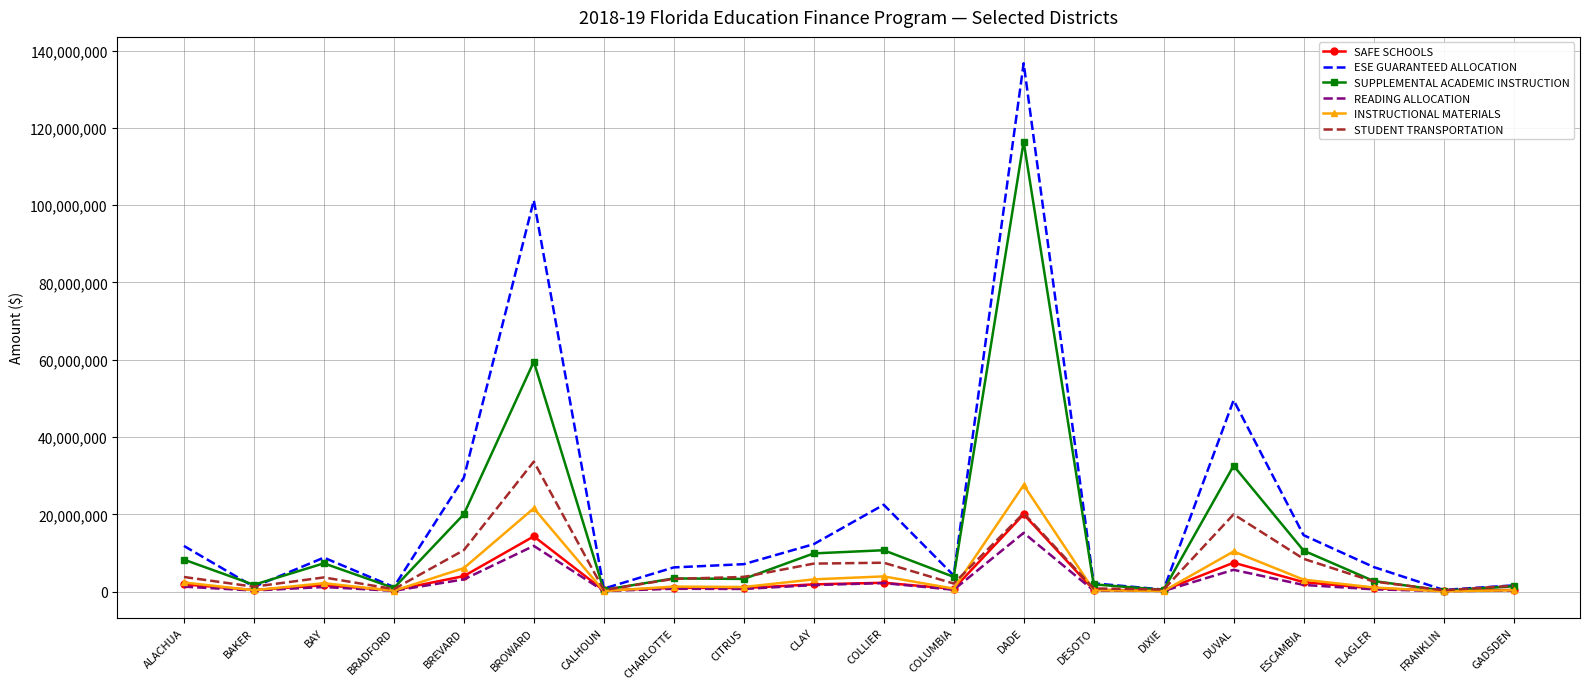

What is the total value across all series at BREVARD?

73651962